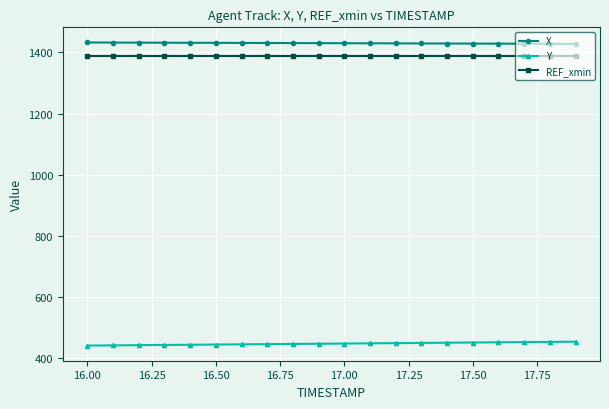

True or false: X and Y intersect in this chart.

False